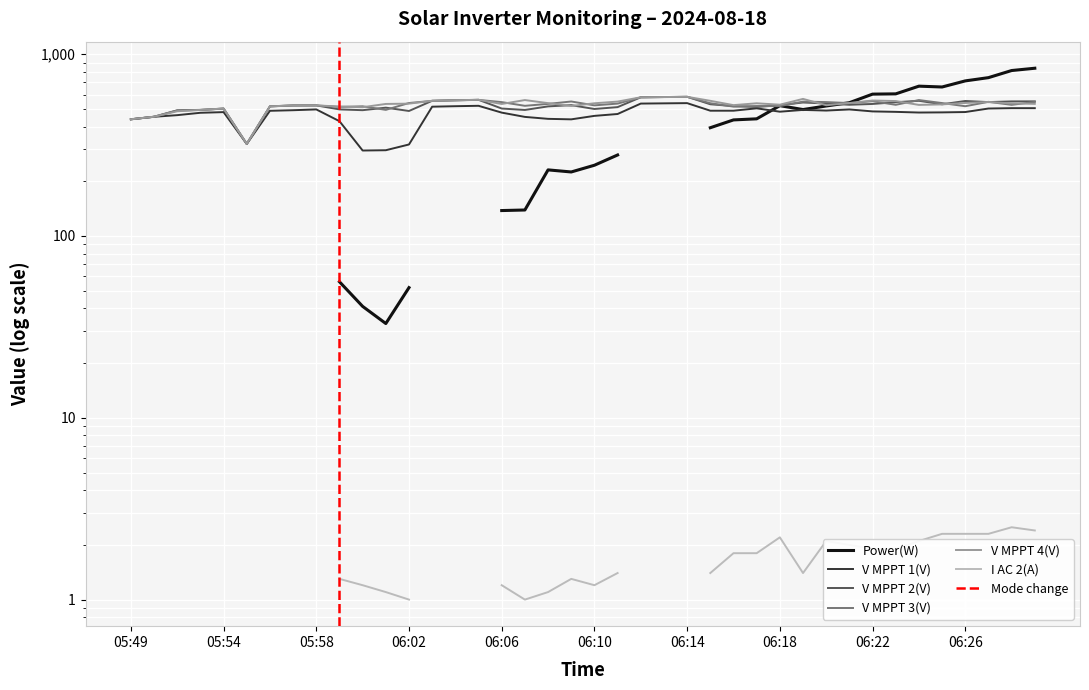

After their last crossing, which series has the higher values: V MPPT 2(V) or V MPPT 4(V)?

V MPPT 2(V)